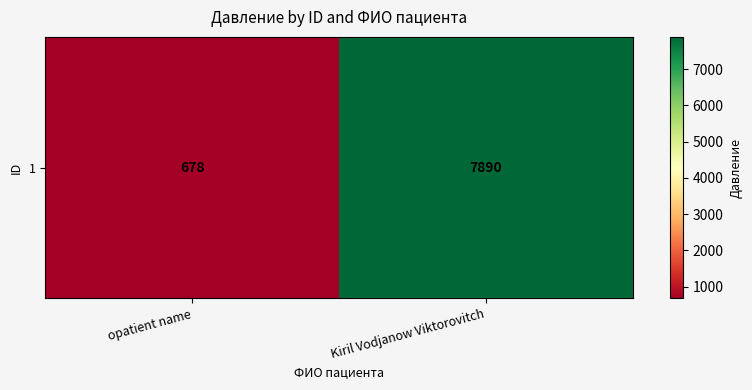

Reading left to right, what are all the values shown in this chart?

opatient name=678	Kiril Vodjanow Viktorovitch=7890